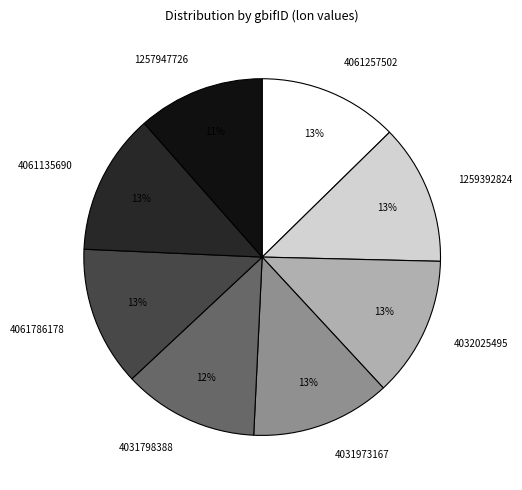

What is the ratio of the value at 4061257502 to the value at 4031973167?

1.0